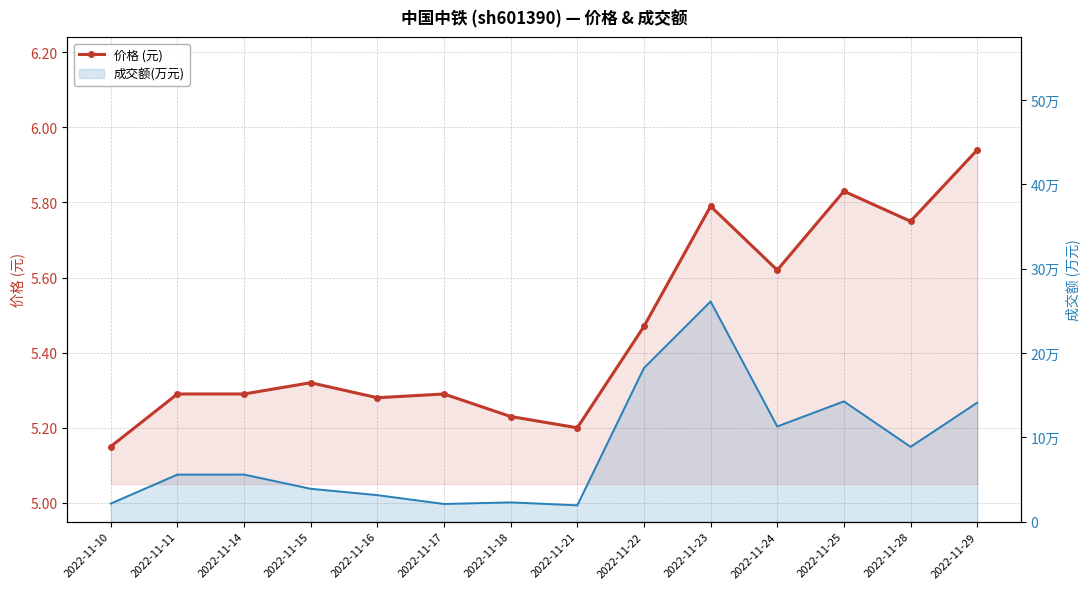

What is the difference between the maximum and minimum values?

0.8